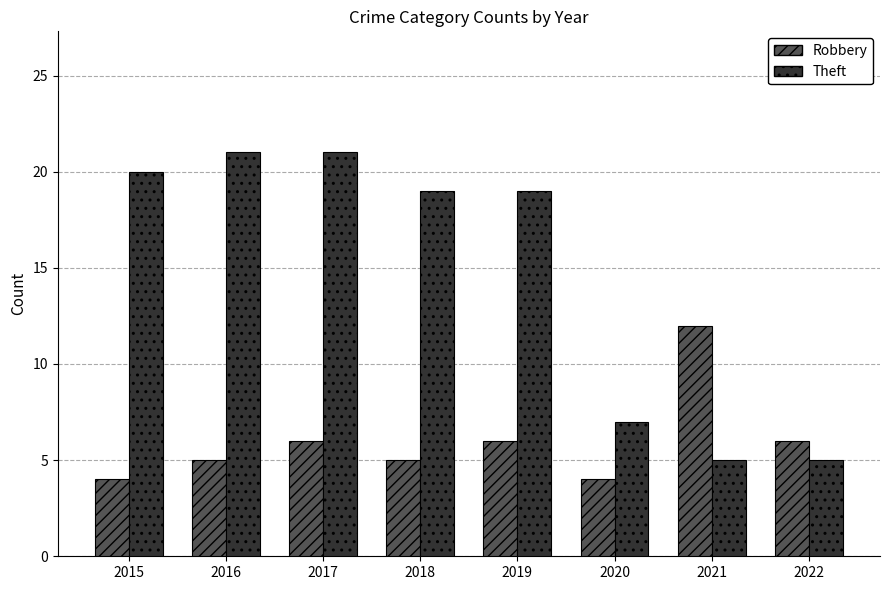

What is the difference between the highest and lowest values at 2018?

14